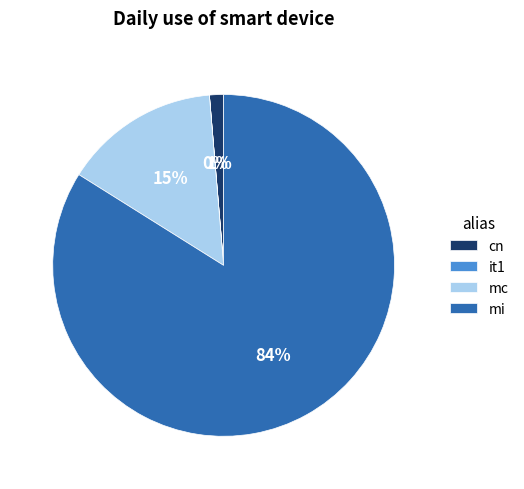

Do mi and mc together represent more than half of the pie?

Yes